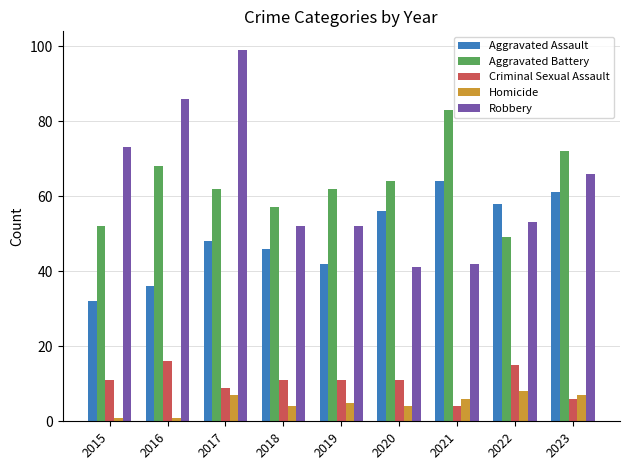

What are all the series names shown in the legend?

Aggravated Assault, Aggravated Battery, Criminal Sexual Assault, Homicide, Robbery